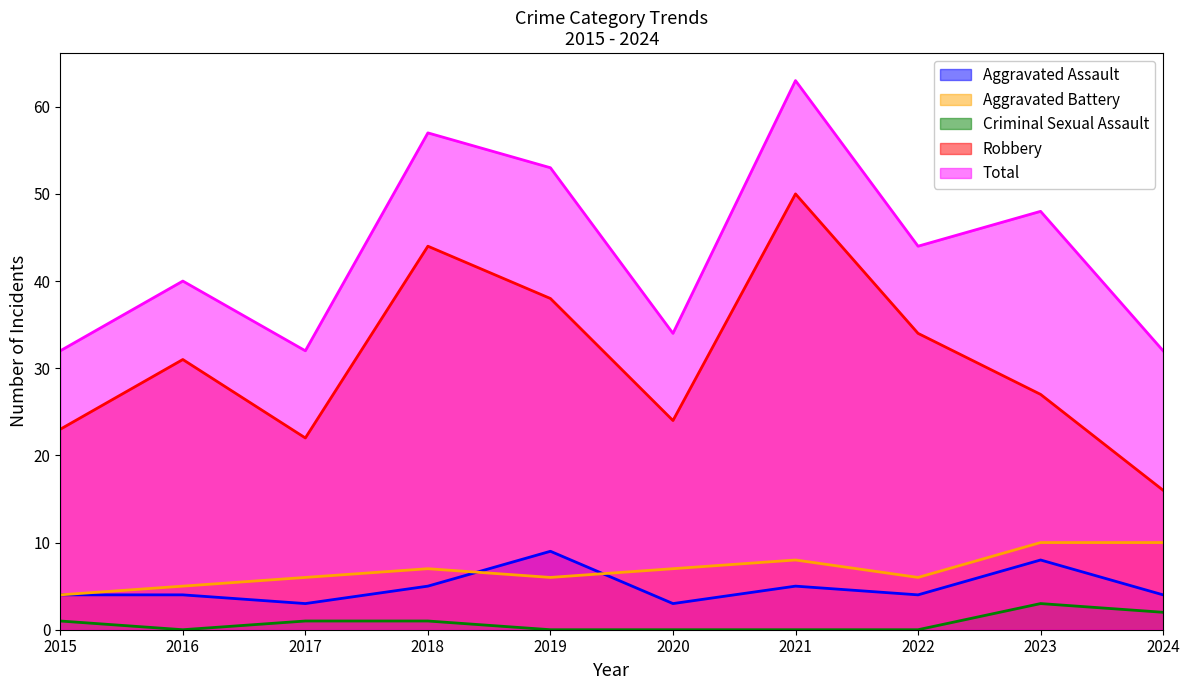

What is the minimum value for Total?

32